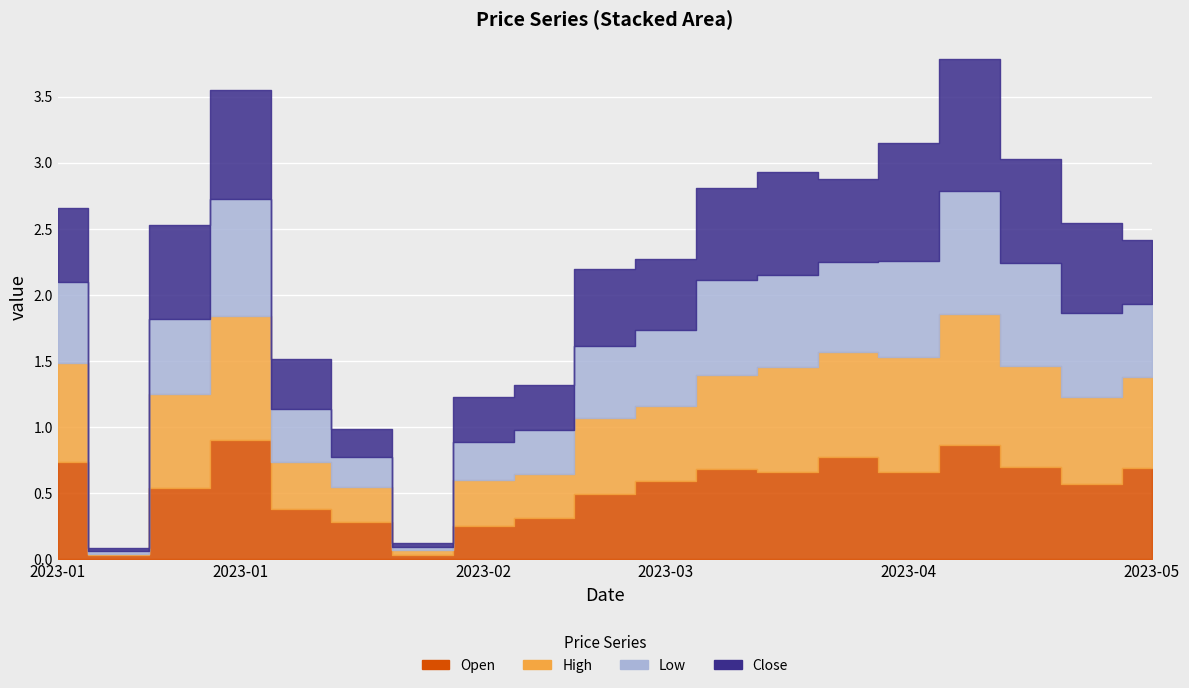

What is the average value of the Open series?

0.5